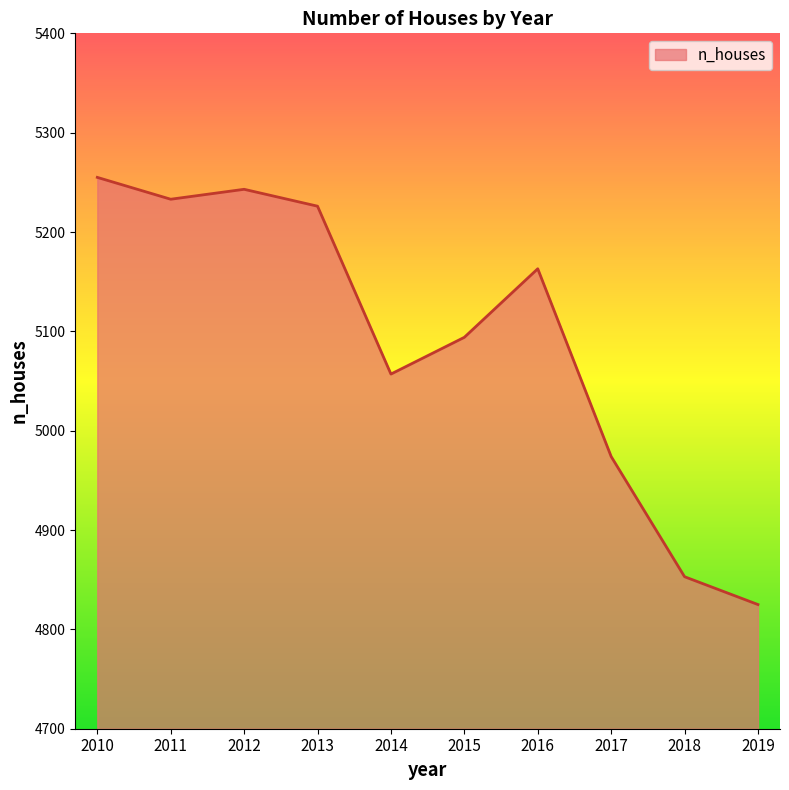

What is the sum of the values at 2012 and 2019?

10068